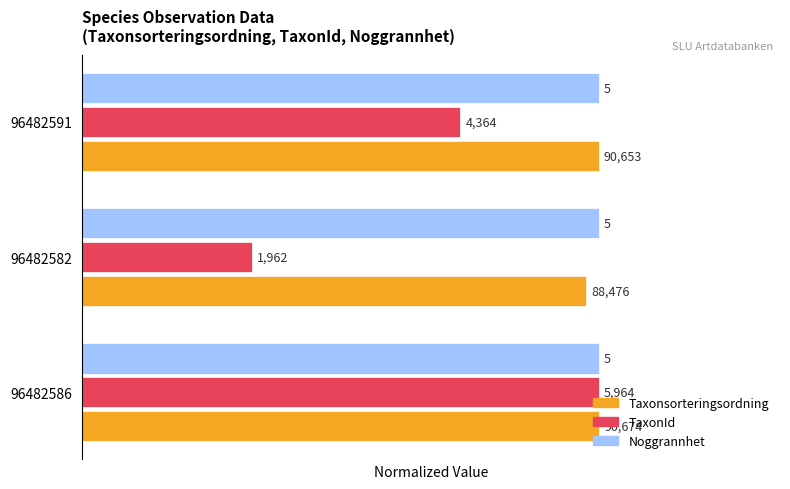

Reading left to right, extract all data points from this chart.

Taxonsorteringsordning: 1.0	1.0	1.0
TaxonId: 1.0	0.3	0.7
Noggrannhet: 0.2	0.2	0.2